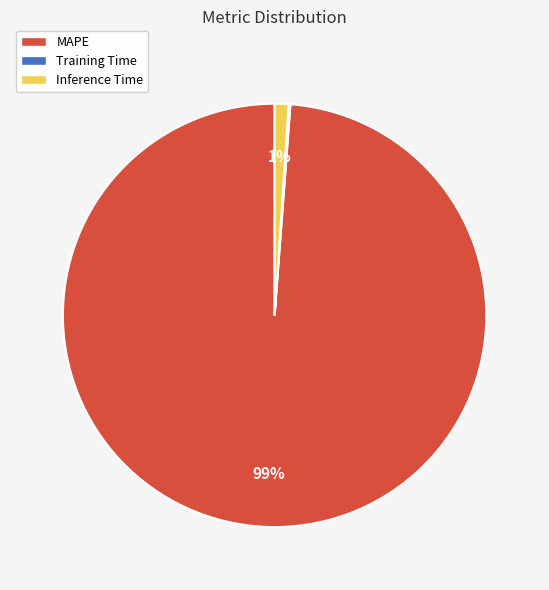

Is MAPE the majority of the pie?

Yes